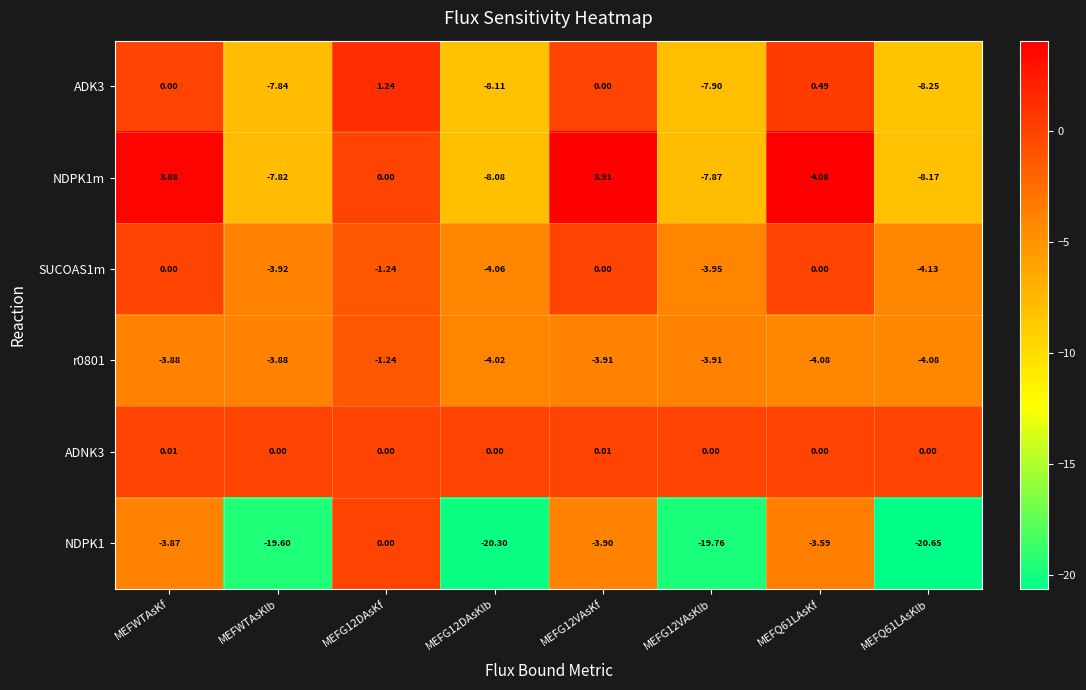

How many values in ADNK3 are above zero?

2